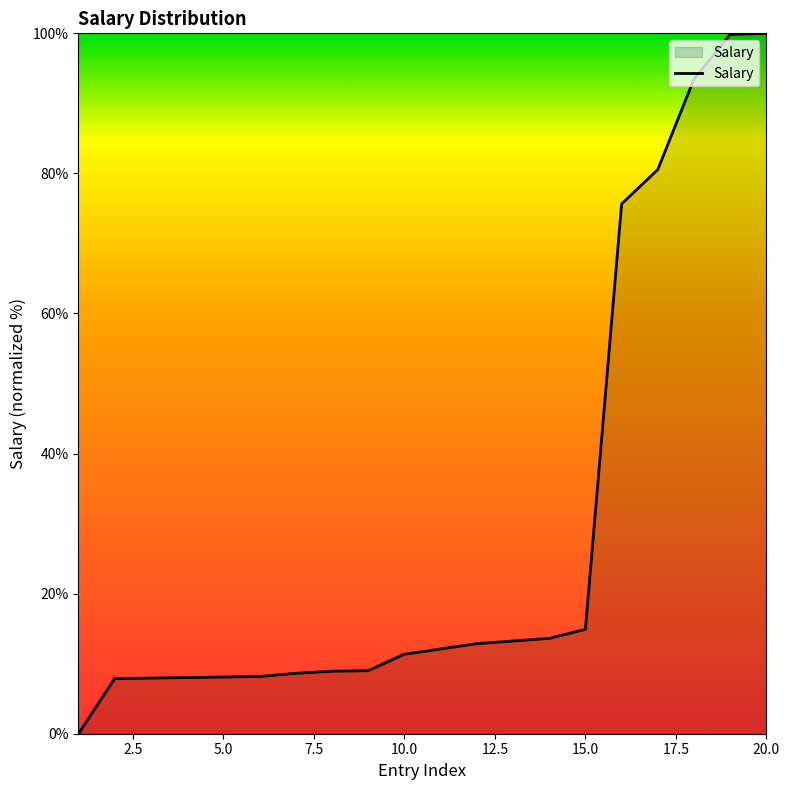

What is the difference between the maximum and minimum values?

100.0